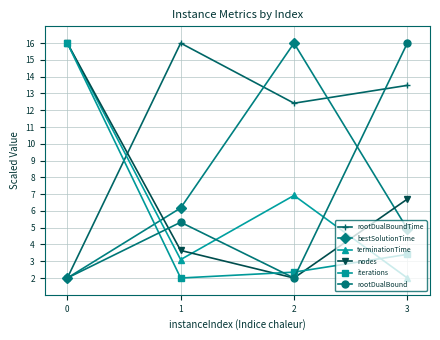

True or false: nodes has a value of 28.3 at 0.

False